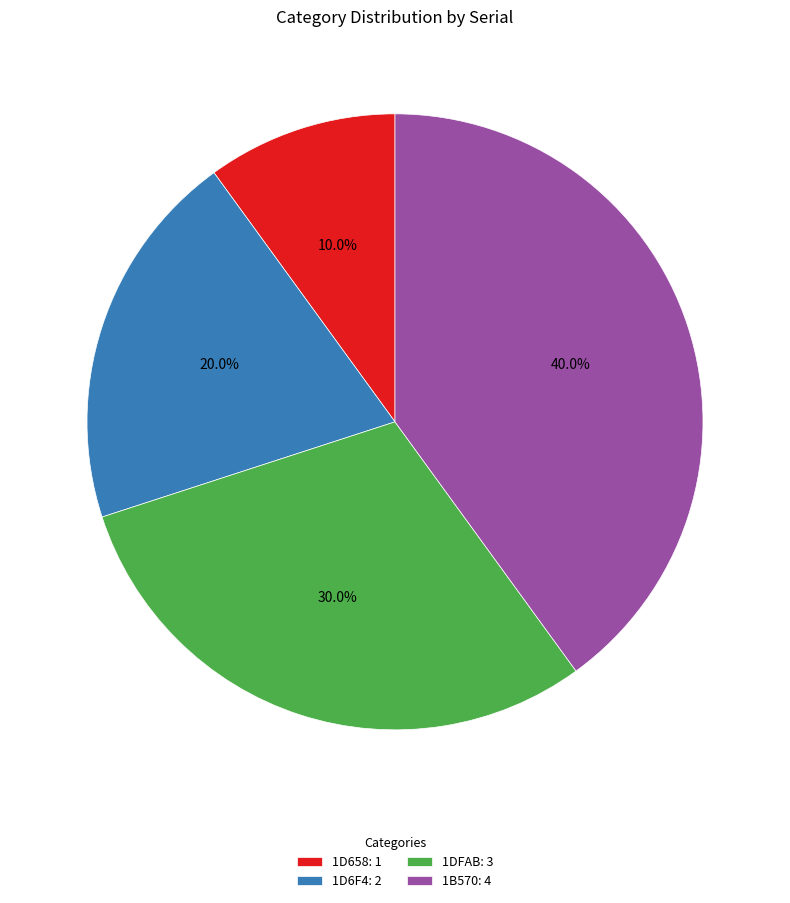

What is the smallest slice in the pie chart?

1D658